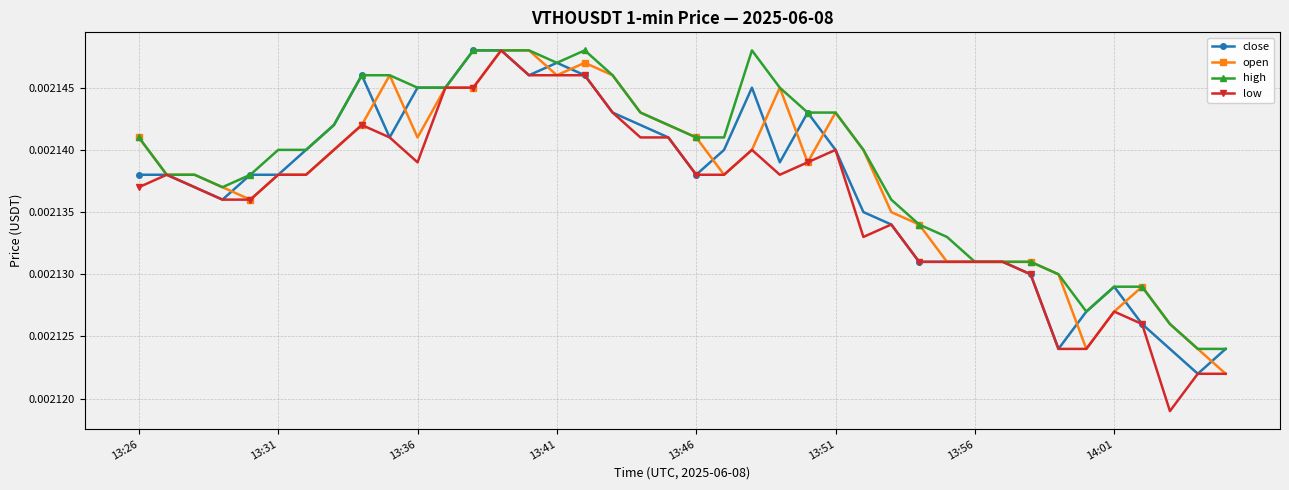

Rank the series by their average value, from lowest to highest.

low, close, open, high